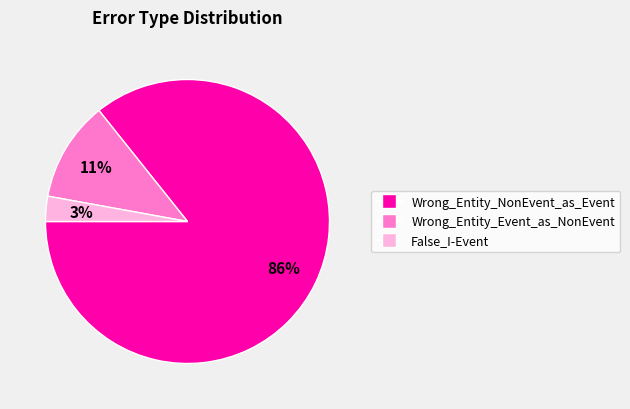

Is there any slice that represents more than half of the pie?

Yes